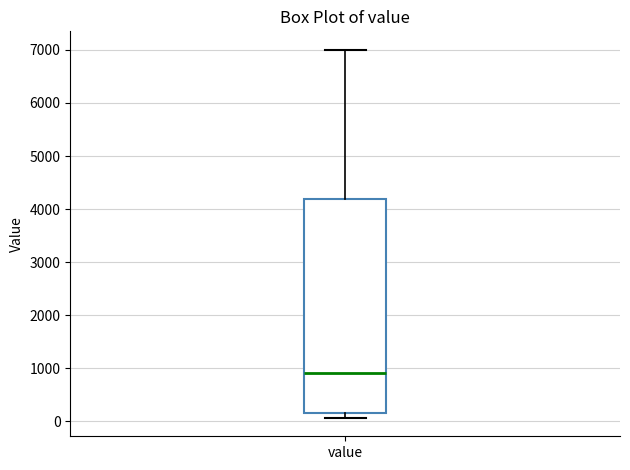

Read this box plot against the y-axis: the position of the median line, the range covered by the box, and the ends of both whiskers. The values are not printed on the chart, so give them approximately, as read against the axis.

median 900, box 200 to 4200, whiskers 100 to 7000